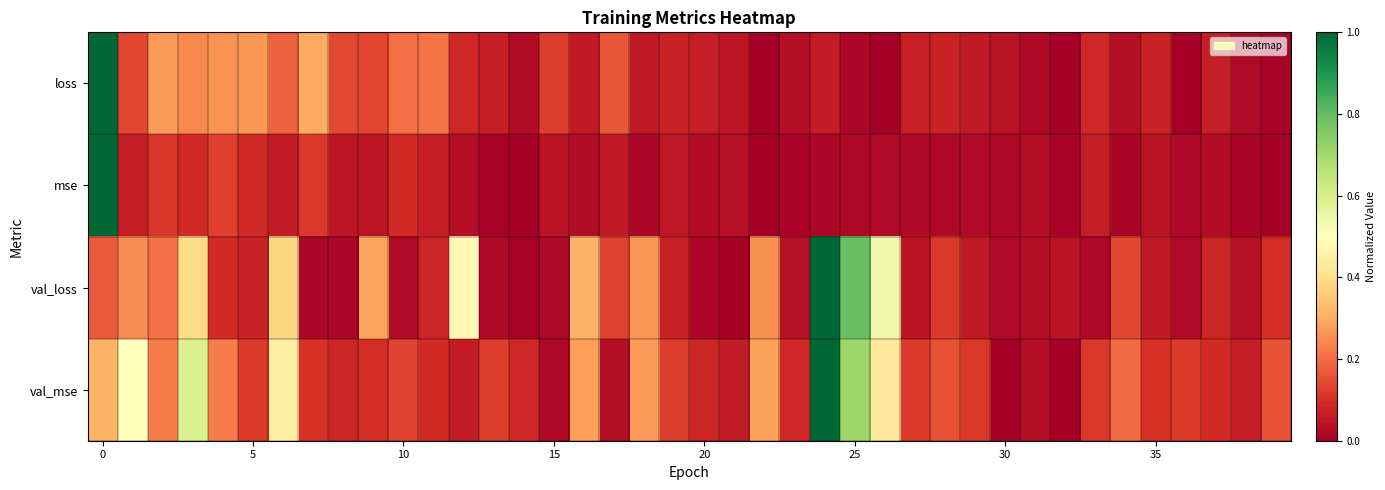

Rank the series by their average value, from lowest to highest.

mse, loss, val_loss, val_mse